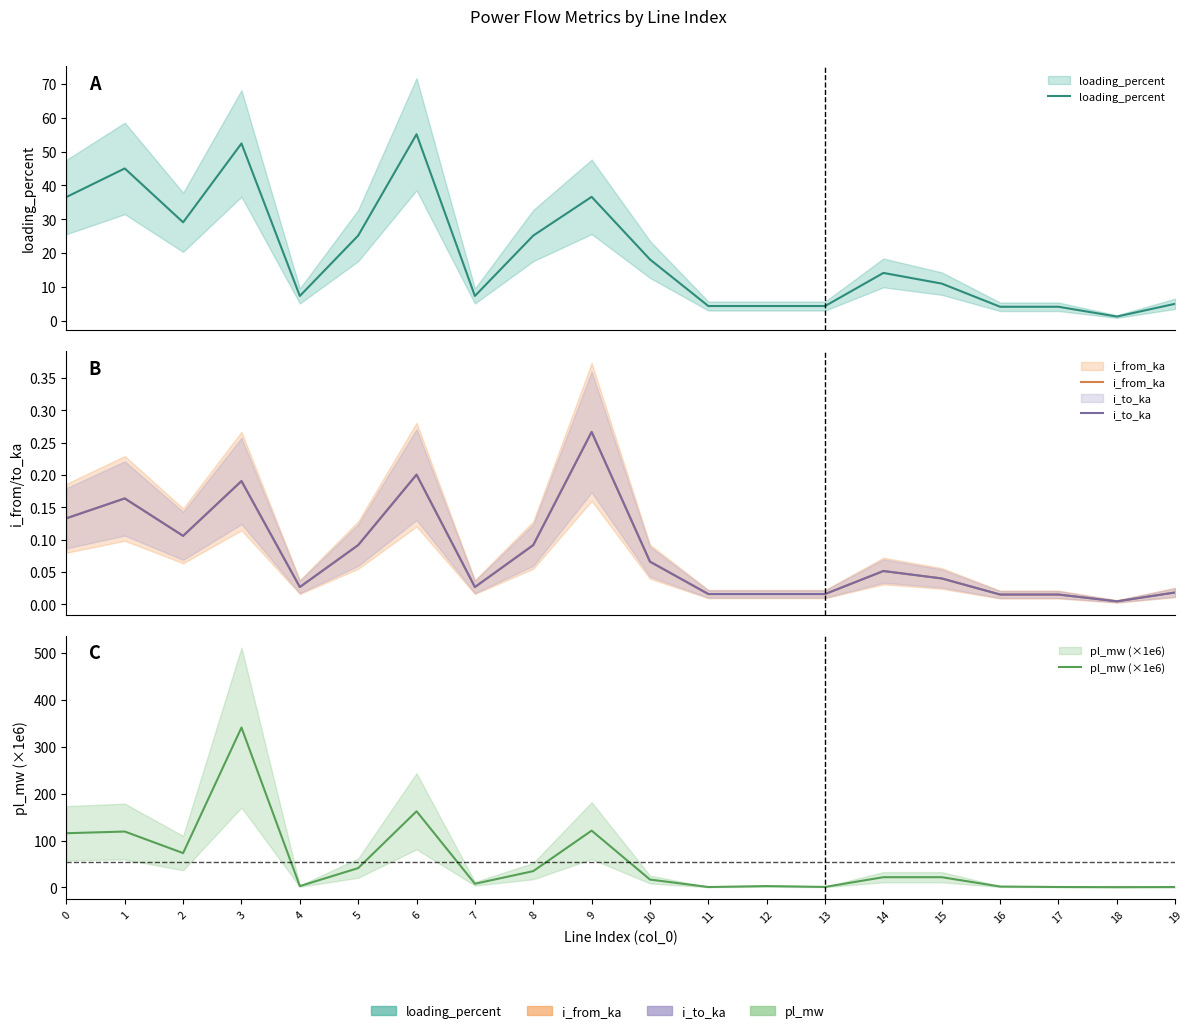

Which category has the lowest value in the i_to_ka series?

18